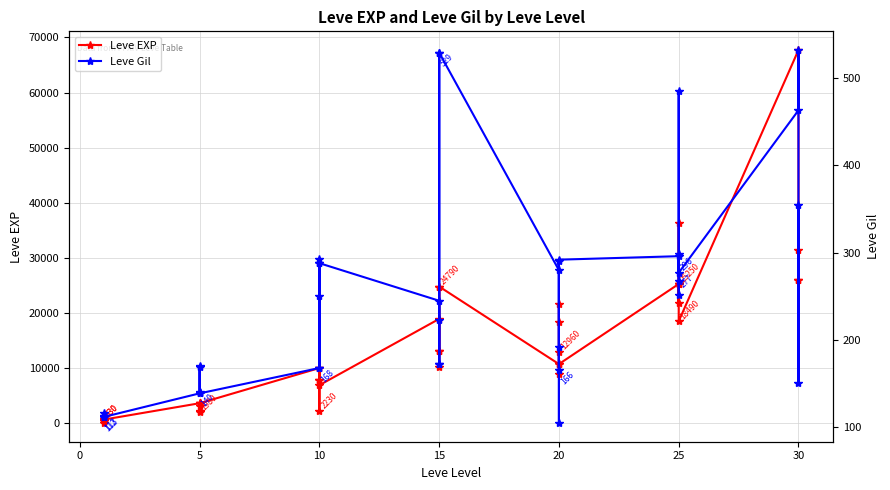

At which category does Leve Gil reach its first local valley?

20